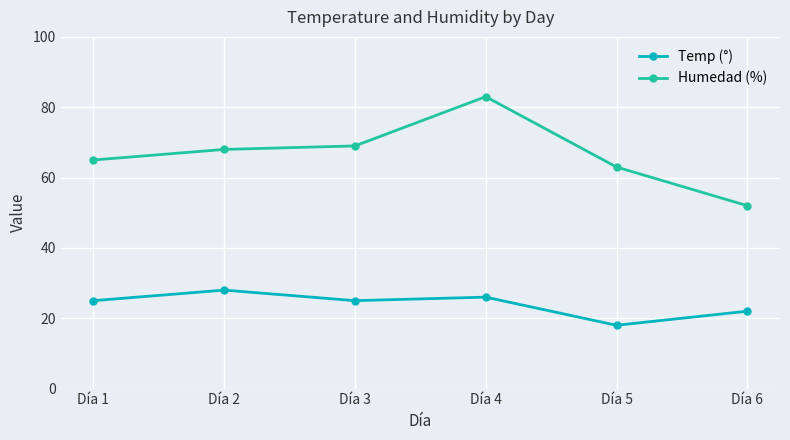

Where is the first local maximum for Humedad (%)?

Día 4